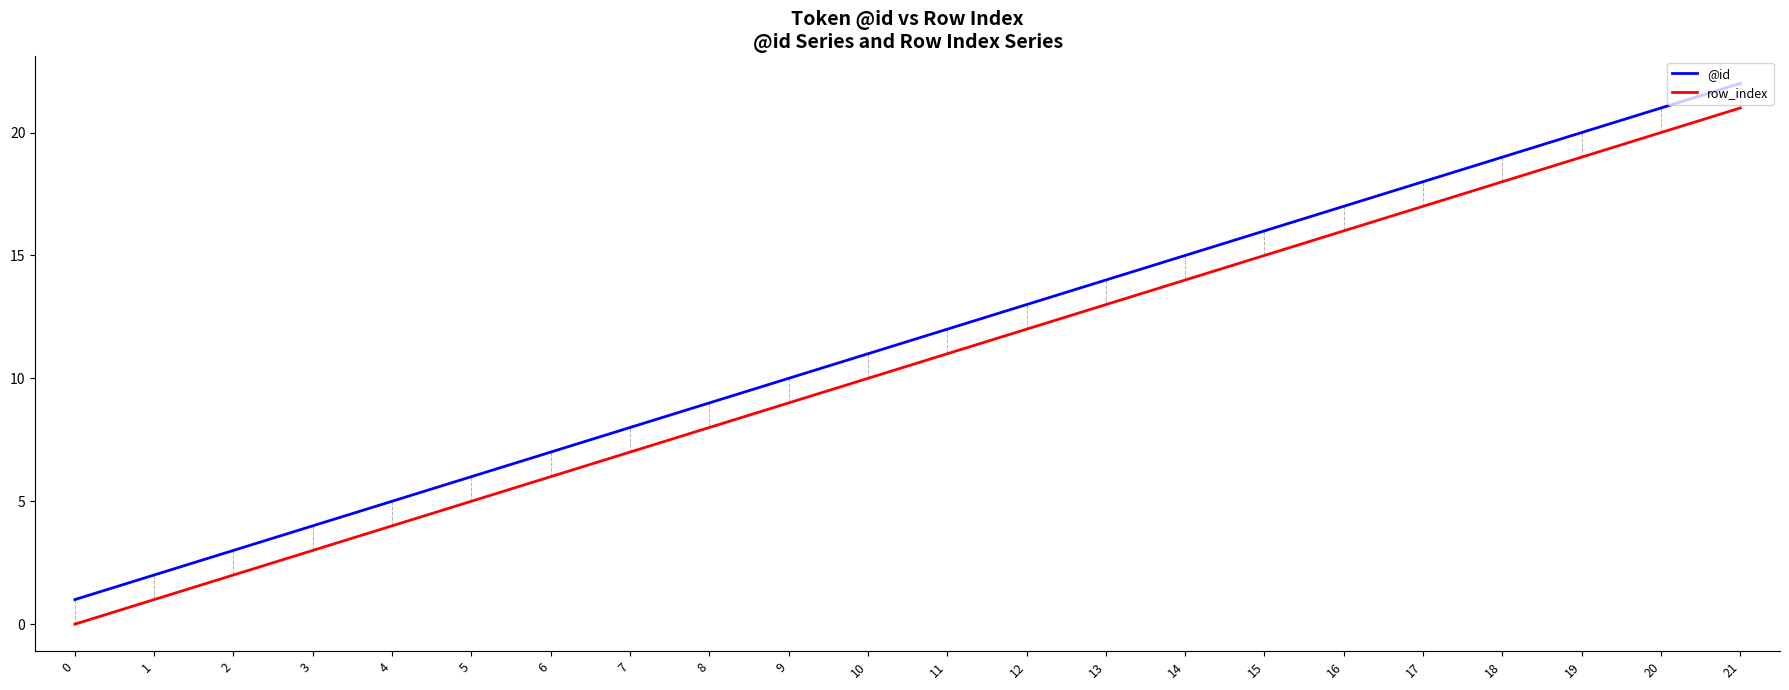

What is the difference between the maximum and minimum values in the row_index series?

21